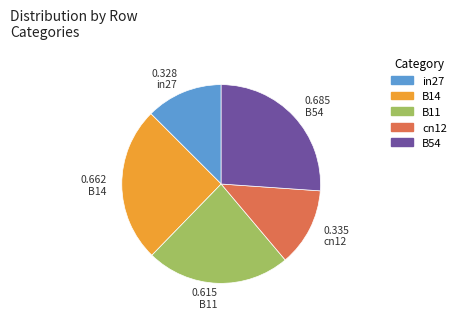

True or false: B14 accounts for 13% of the total.

False